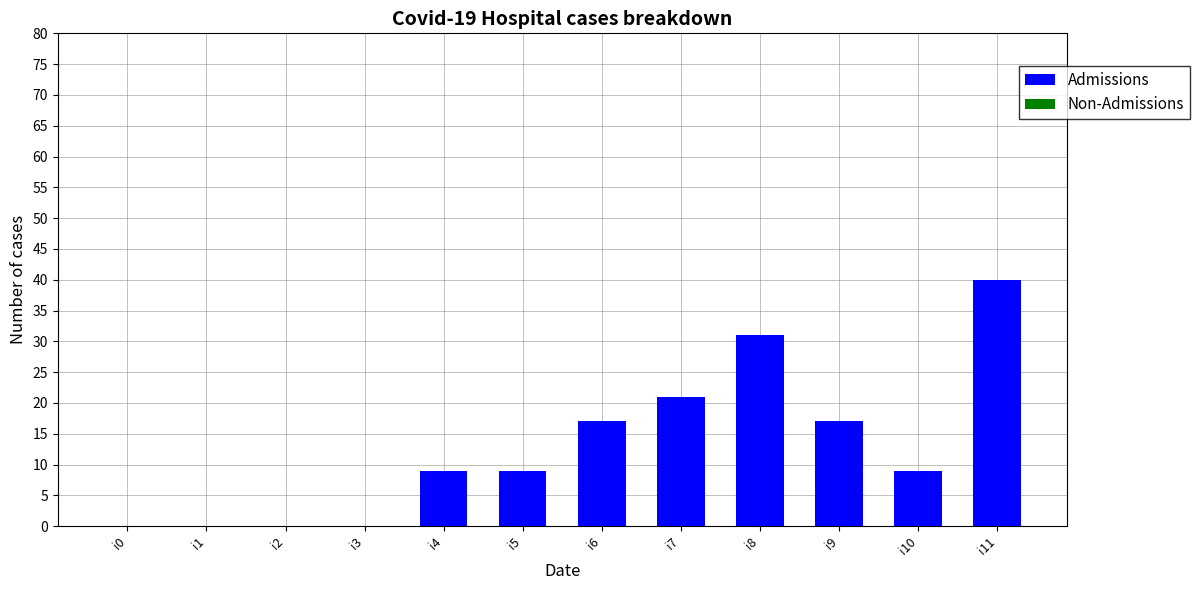

Are the bars horizontal?

No